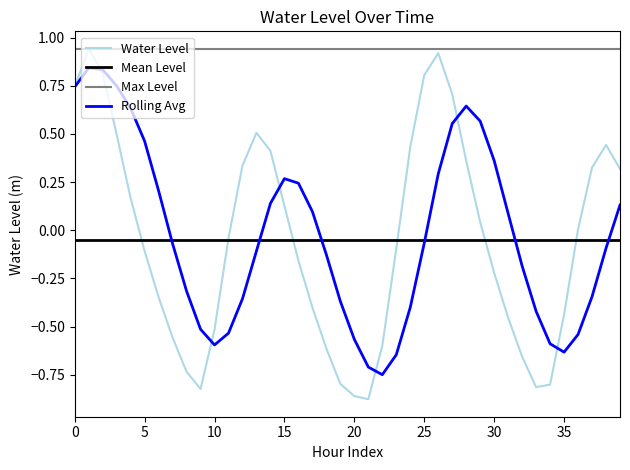

What is the difference between the maximum and minimum values?

1.8